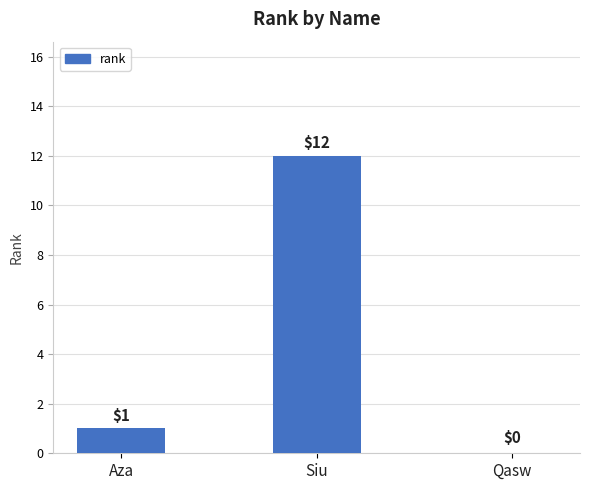

Reading left to right, what are all the values shown in this chart?

Aza=1	Siu=12	Qasw=0